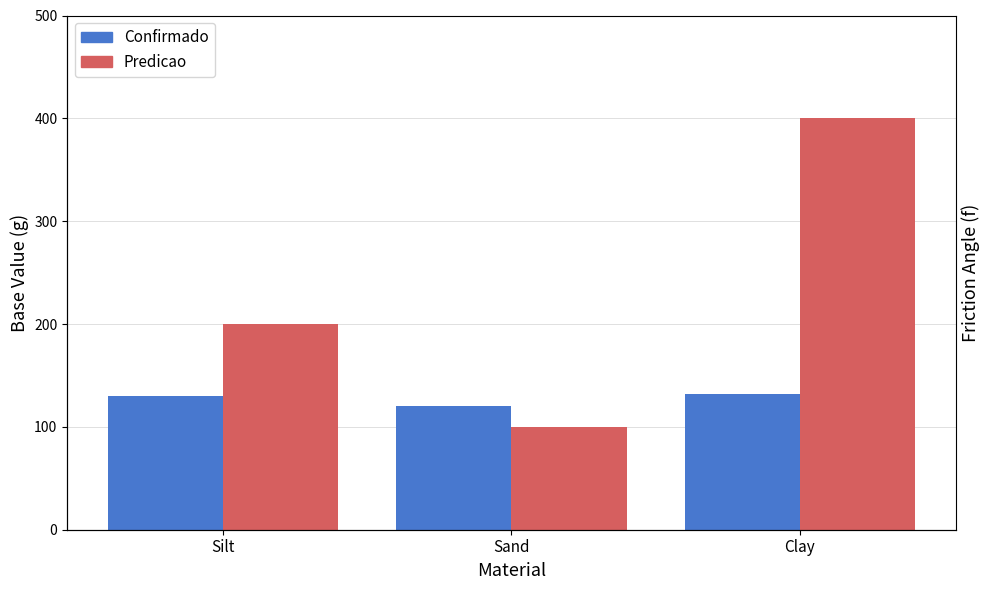

How many data points in Confirmado are less than 130?

1